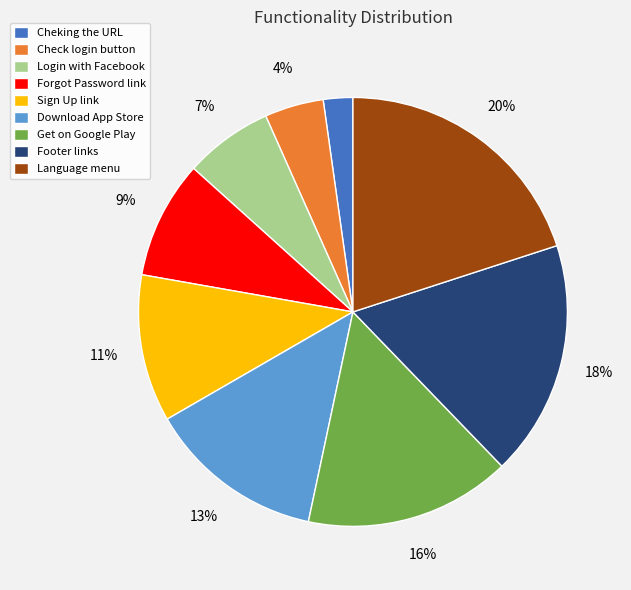

What is the largest slice in the pie chart?

Language menu